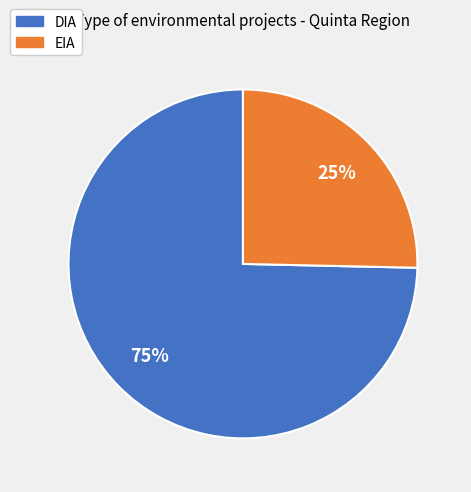

How many slices are in this pie chart?

2